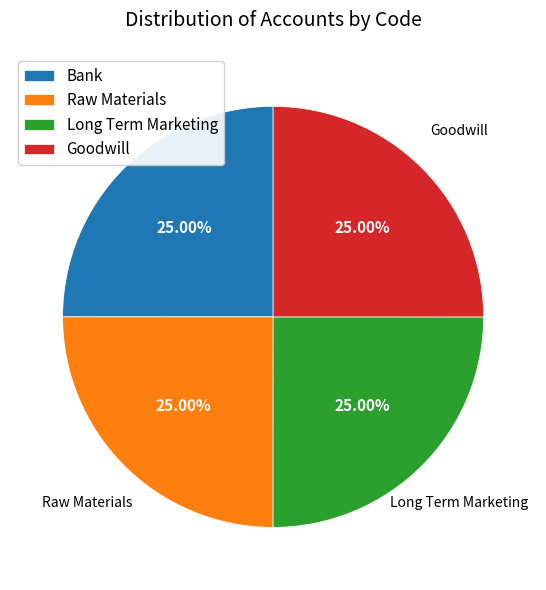

Is there a majority slice in this chart?

No